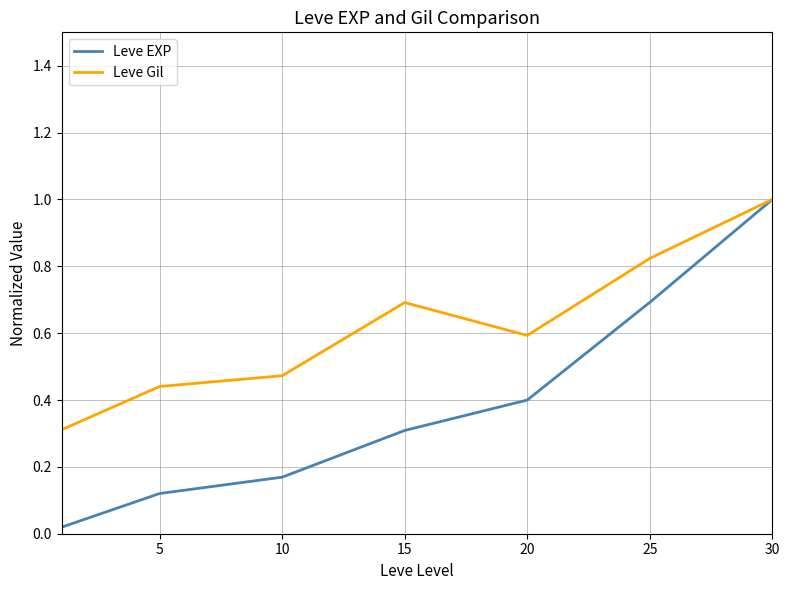

How many Leve Gil values are between 0 and 1?

7